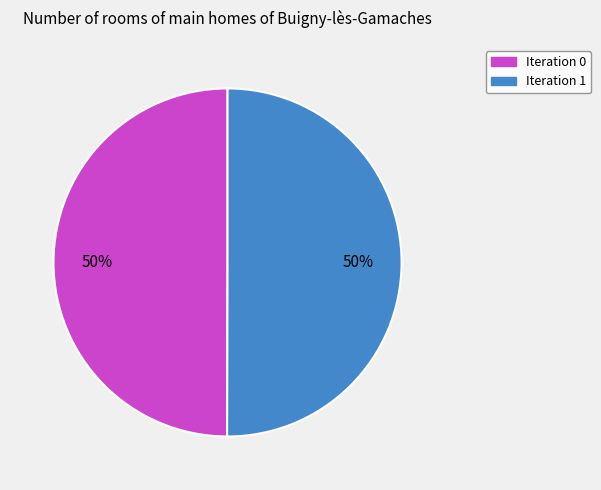

Do Iteration 0 and Iteration 1 together represent more than half of the pie?

Yes